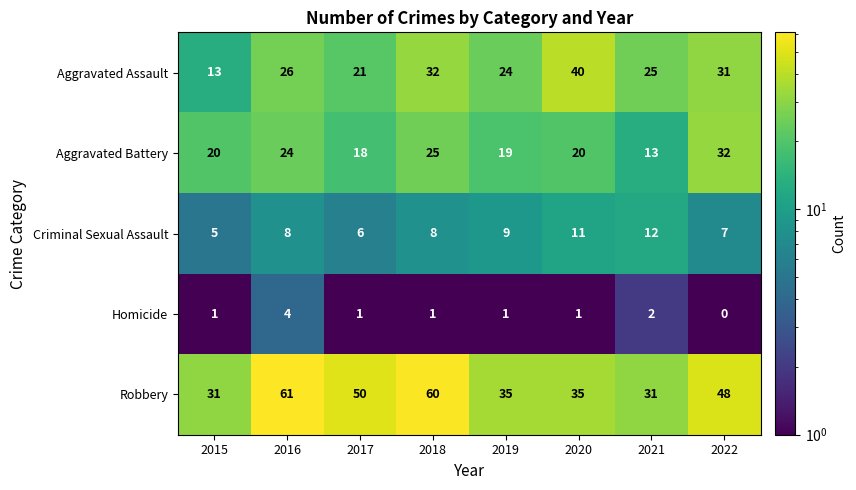

What is the difference between the maximum and minimum values in the Homicide series?

4